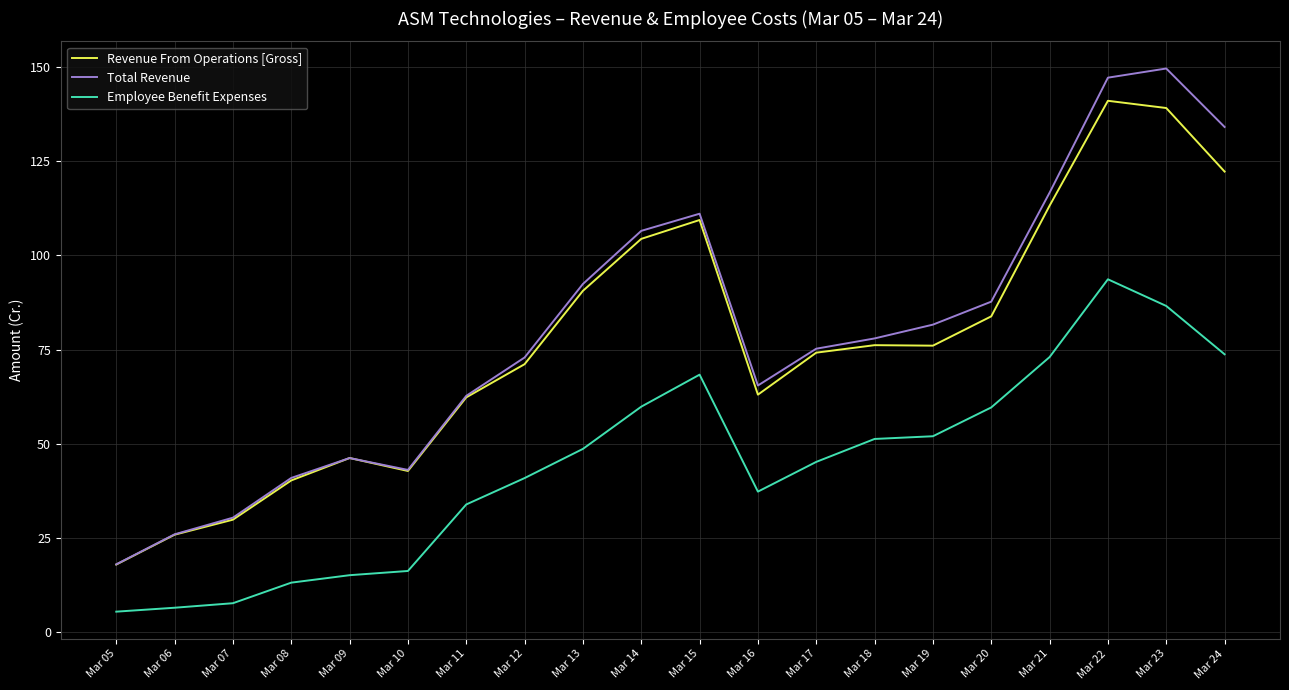

Is it true that Revenue From Operations [Gross] equals 72.1 at Mar 22?

False